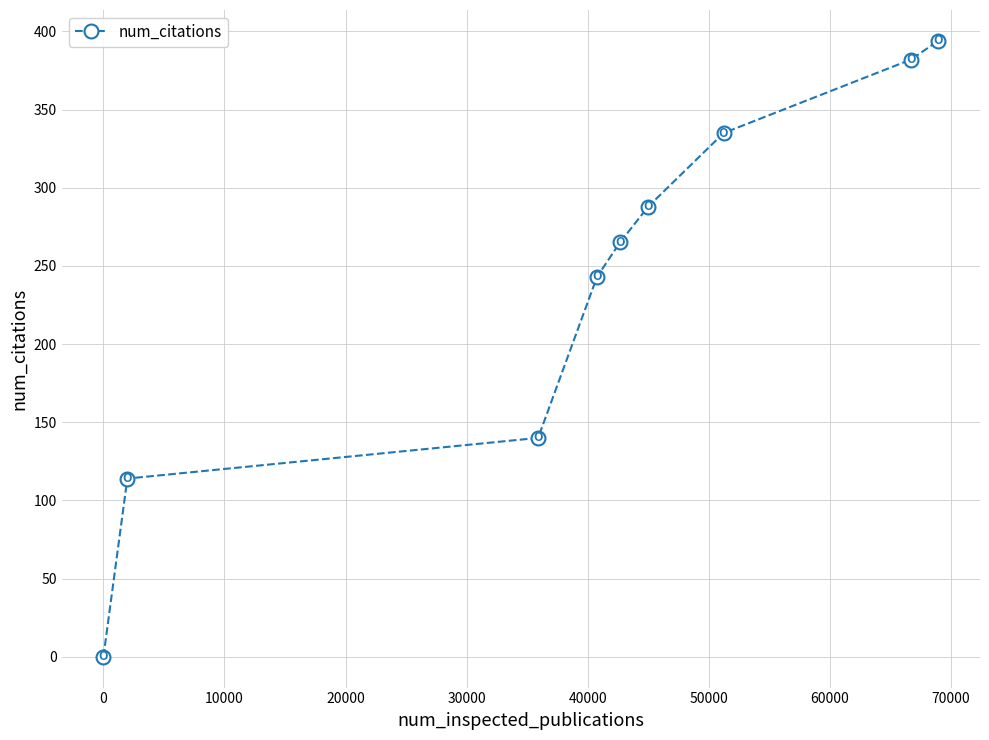

What is the greatest value displayed?

394